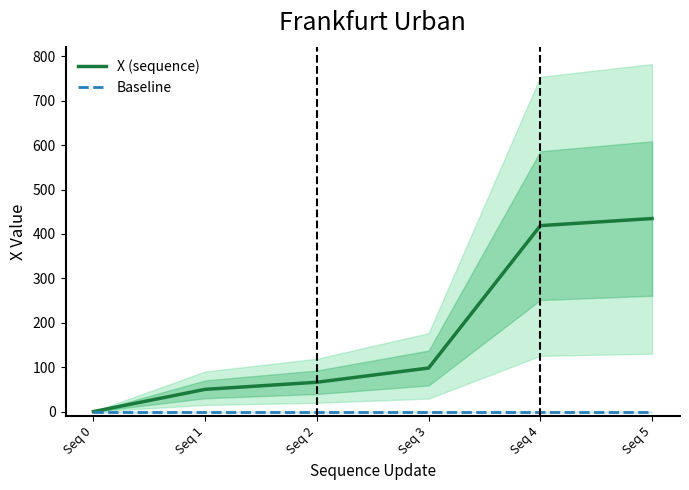

What is the value of the X (sequence) point at the 3rd from the left?

66.2